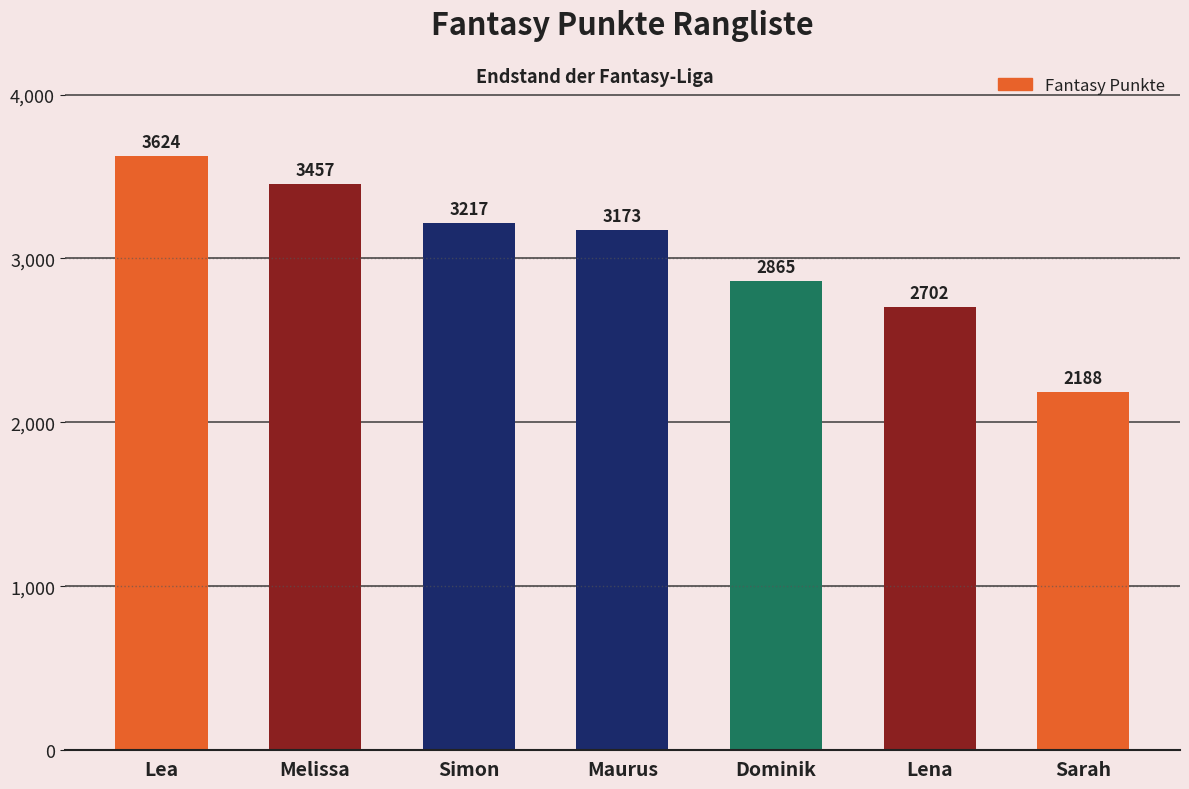

Rank the categories by value from lowest to highest.

Sarah, Lena, Dominik, Maurus, Simon, Melissa, Lea